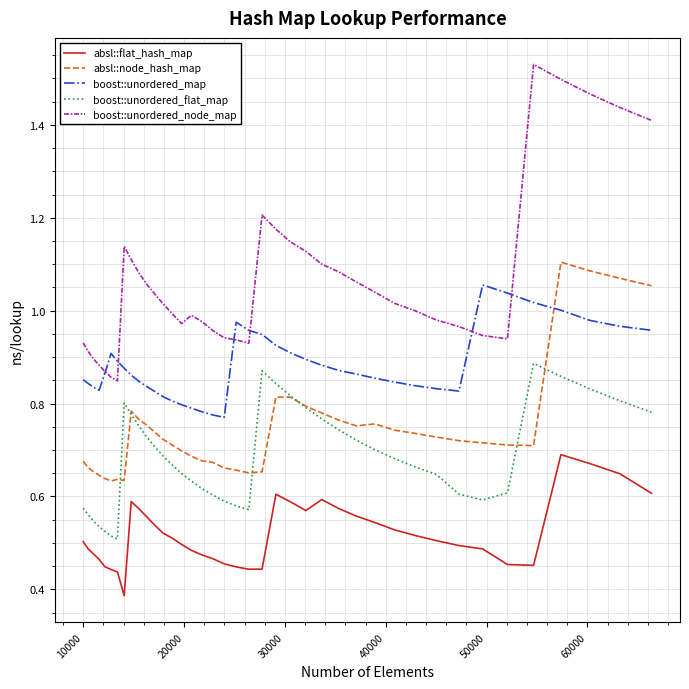

Which series has the largest total across all categories?

boost::unordered_node_map